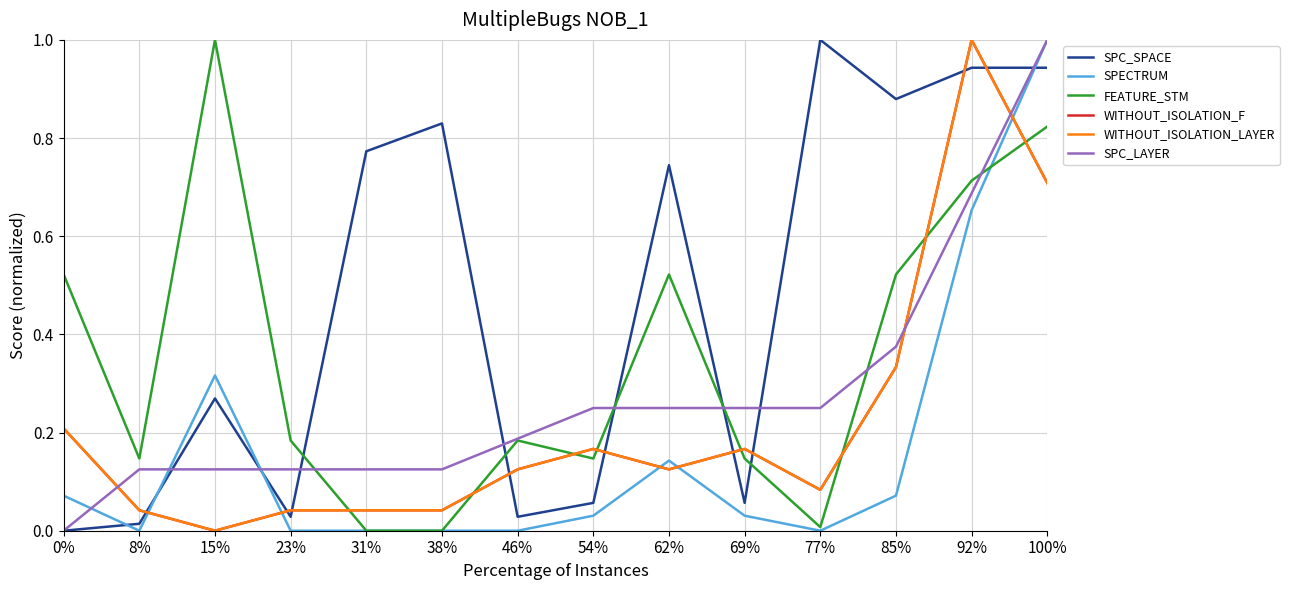

Does the chart have visible grid lines?

Yes